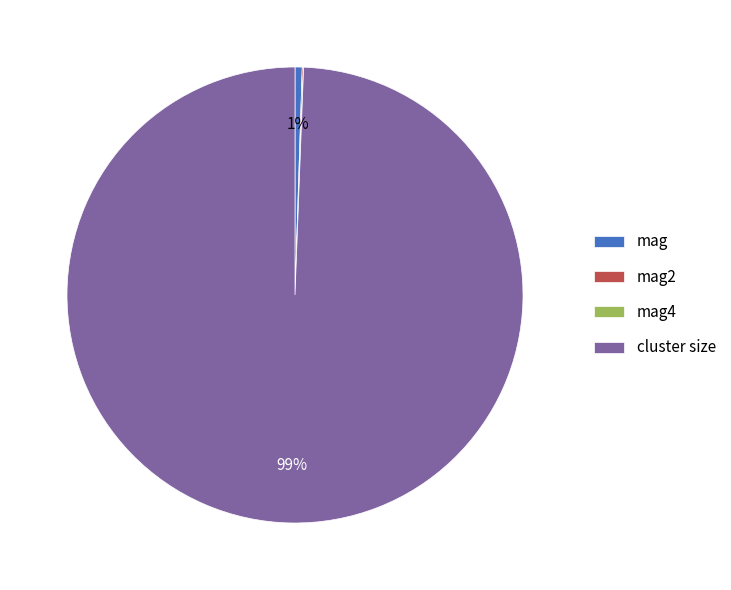

Which category has the biggest portion of the pie?

cluster size